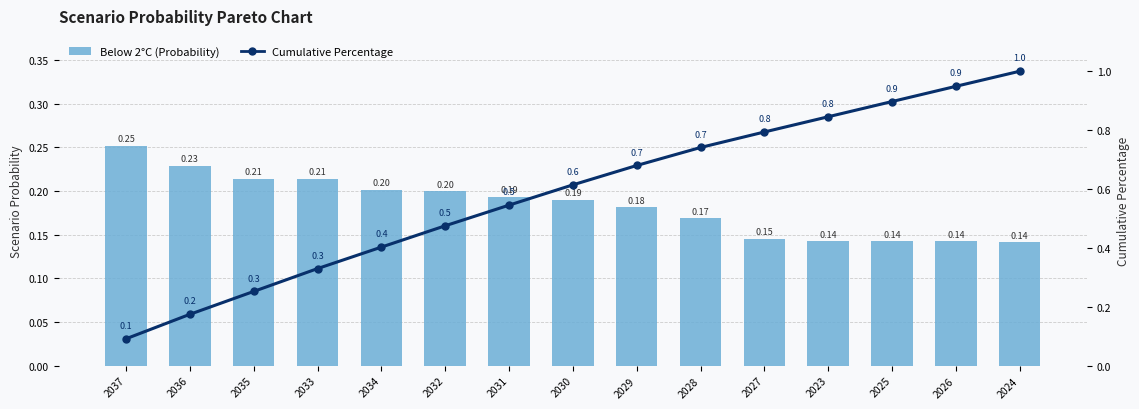

Reading right to left, transcribe all the data shown in this chart.

Below 2°C (Probability): 0.1	0.1	0.1	0.1	0.1	0.2	0.2	0.2	0.2	0.2	0.2	0.2	0.2	0.2	0.3
Cumulative Percentage: 1.0	0.9	0.9	0.8	0.8	0.7	0.7	0.6	0.5	0.5	0.4	0.3	0.3	0.2	0.1